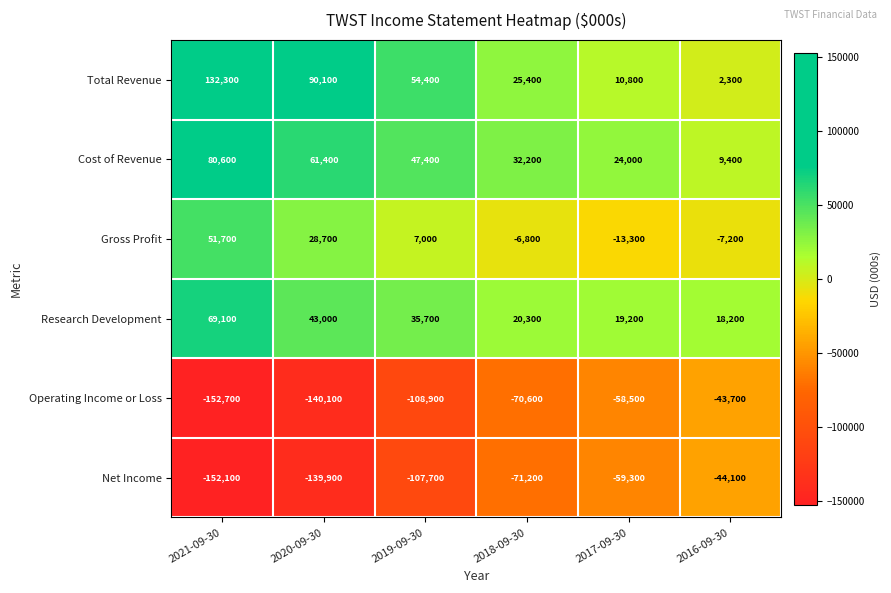

What is the minimum value for Net Income?

-152100